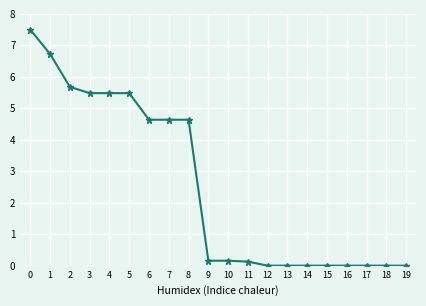

Between 1 and 17, which is larger?

1